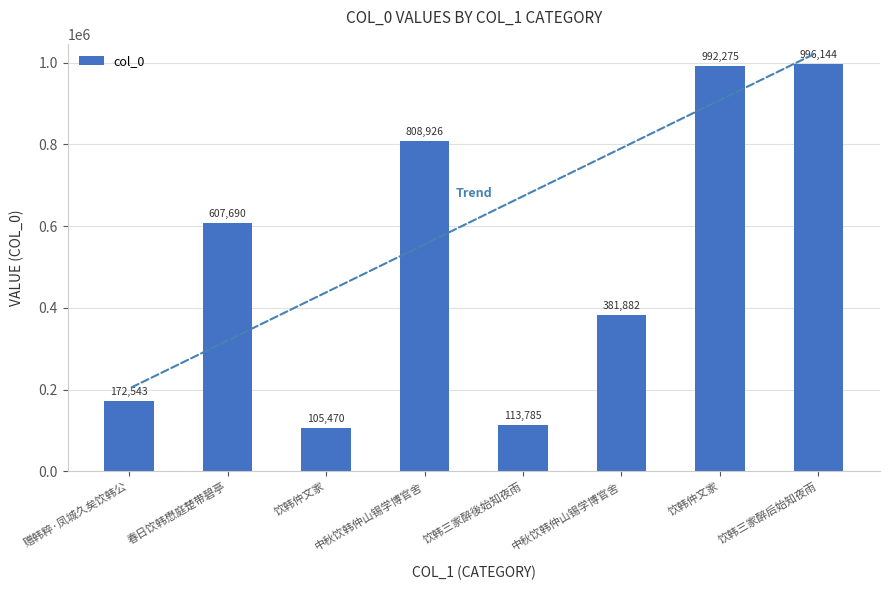

Which category has the lowest value across all series?

饮韩仲文家